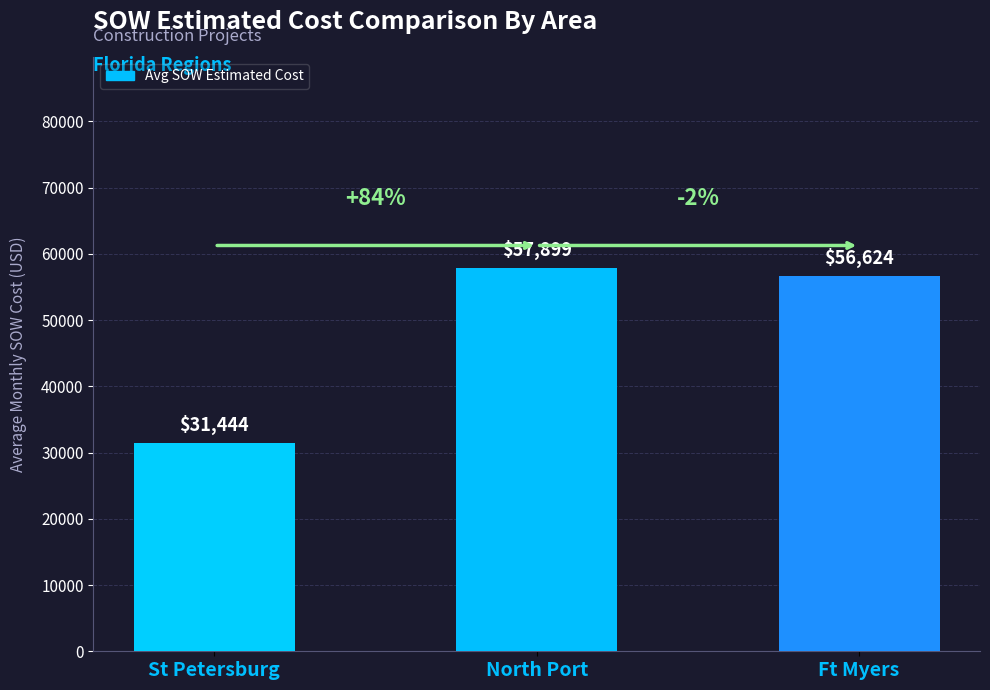

Rank the categories by value from highest to lowest.

North Port, Ft Myers, St Petersburg